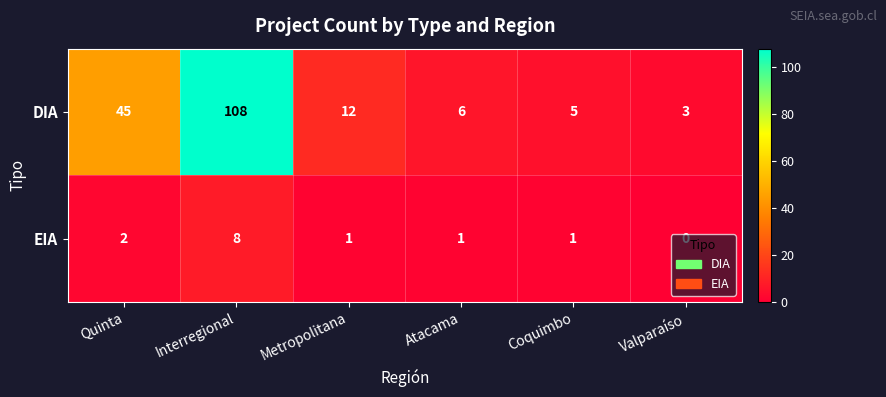

Which series has the widest spread of values?

DIA